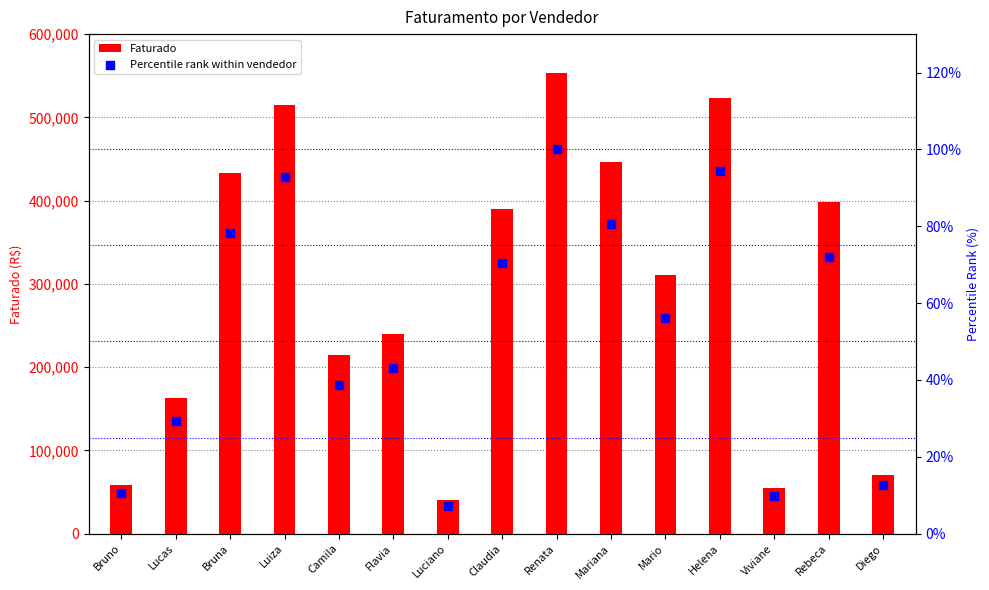

Is the value of Faturado at Claudia greater than the value of Percentile rank within vendedor at Luciano?

Yes